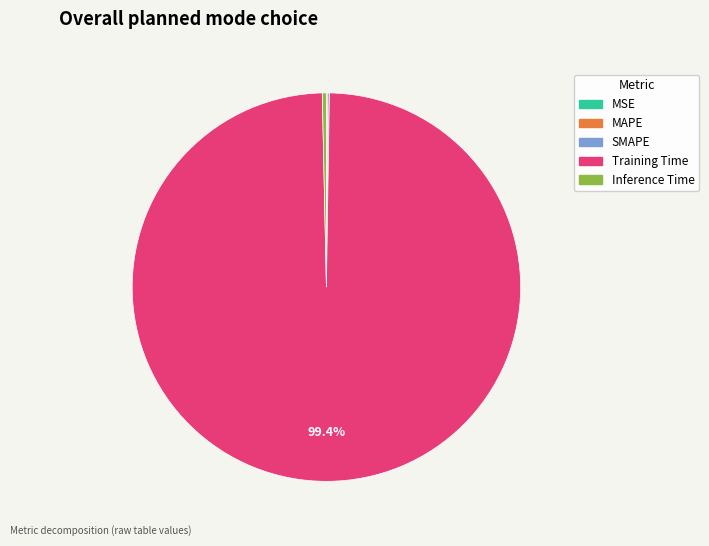

The Inference Time slice represents 0% of the pie. True or false?

True